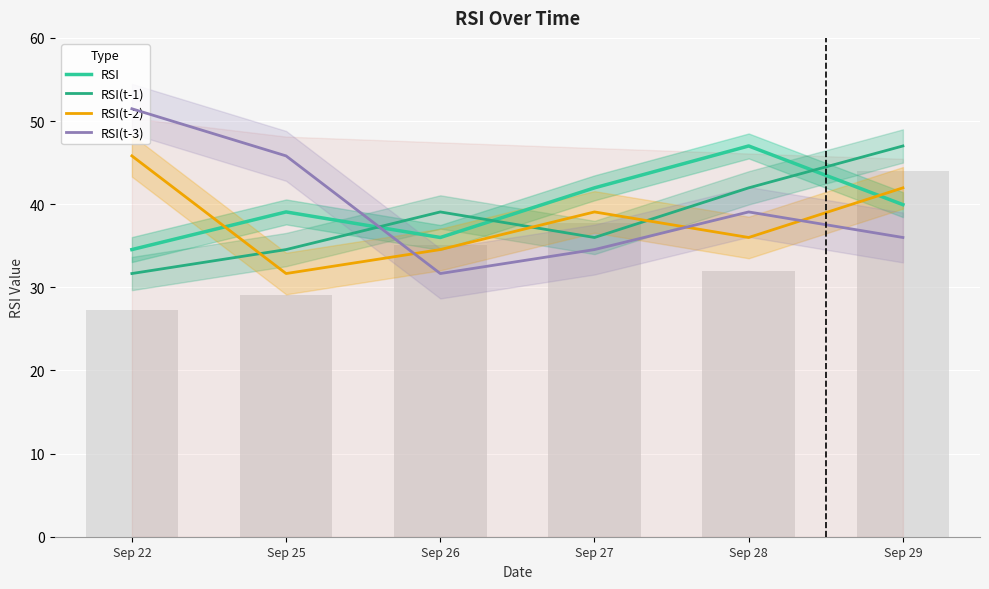

Which label corresponds to the smallest value in the chart?

Sep 22